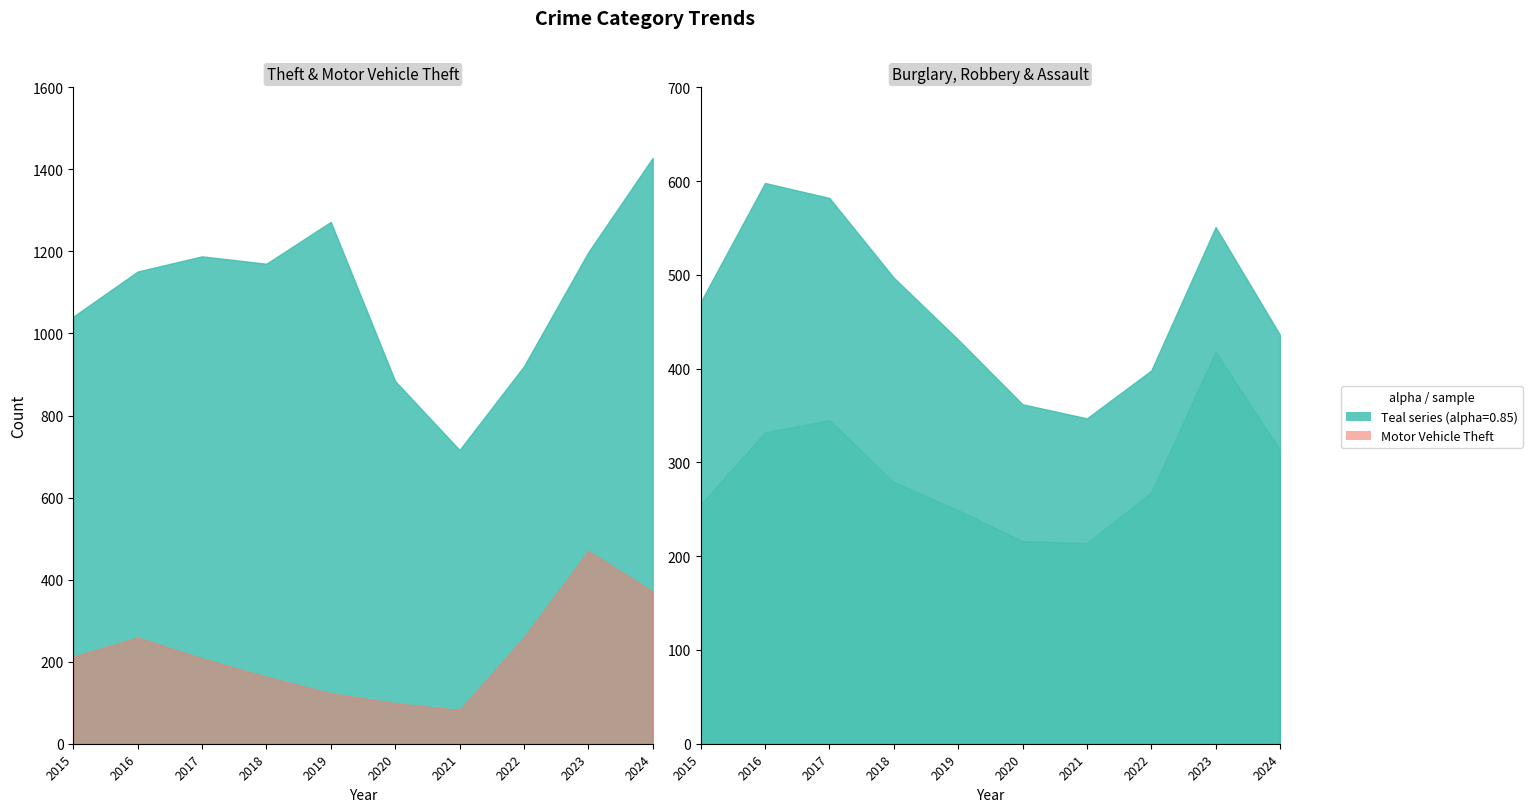

Where is Motor Vehicle Theft nearest to the value 276?

2016